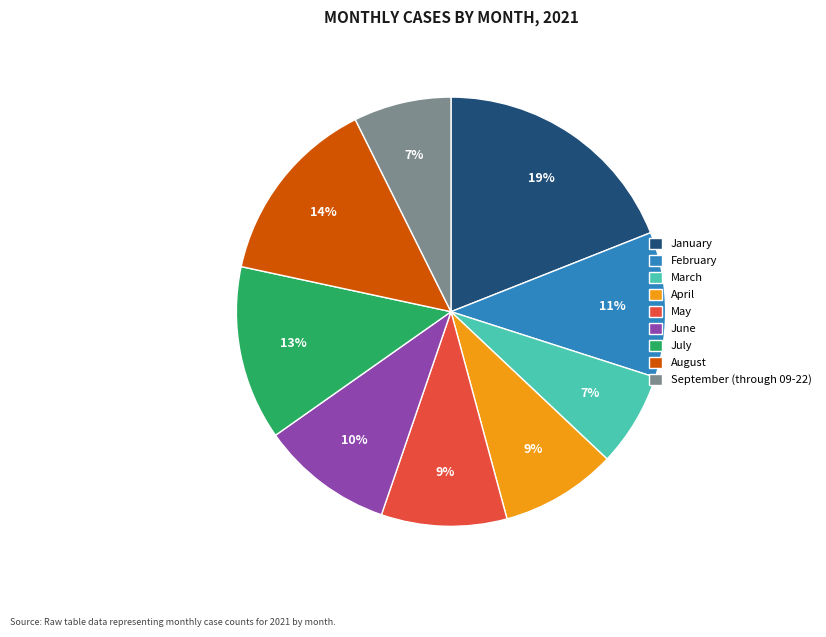

Is September (through 09-22) the majority of the pie?

No